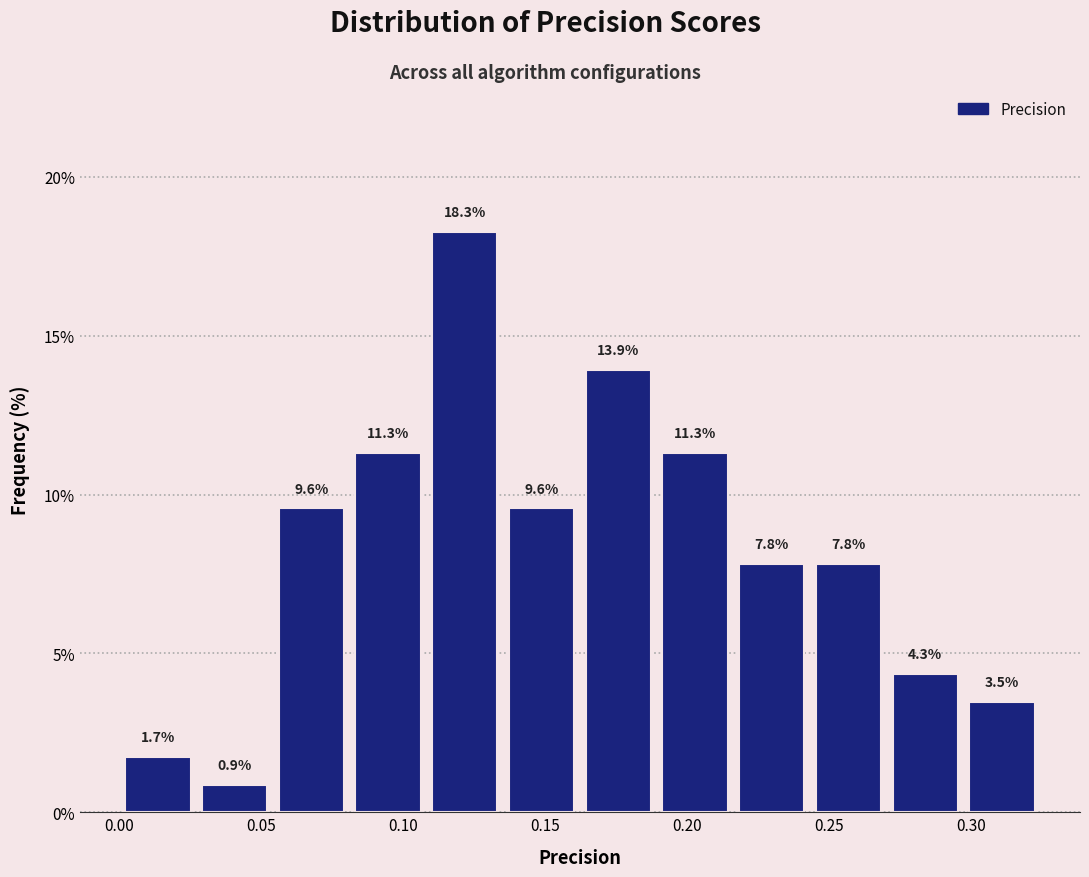

Reading left to right, transcribe this chart: for each bar, give the range it covers on the x-axis and its height. The bar edges are not printed on the chart, so give them approximately, as read against the axis.

0.000 to 0.025: 1.7
0.025 to 0.055: 0.9
0.055 to 0.080: 9.6
0.080 to 0.110: 11.3
0.110 to 0.135: 18.3
0.135 to 0.160: 9.6
0.160 to 0.190: 13.9
0.190 to 0.215: 11.3
0.215 to 0.245: 7.8
0.245 to 0.270: 7.8
0.270 to 0.295: 4.3
0.295 to 0.325: 3.5